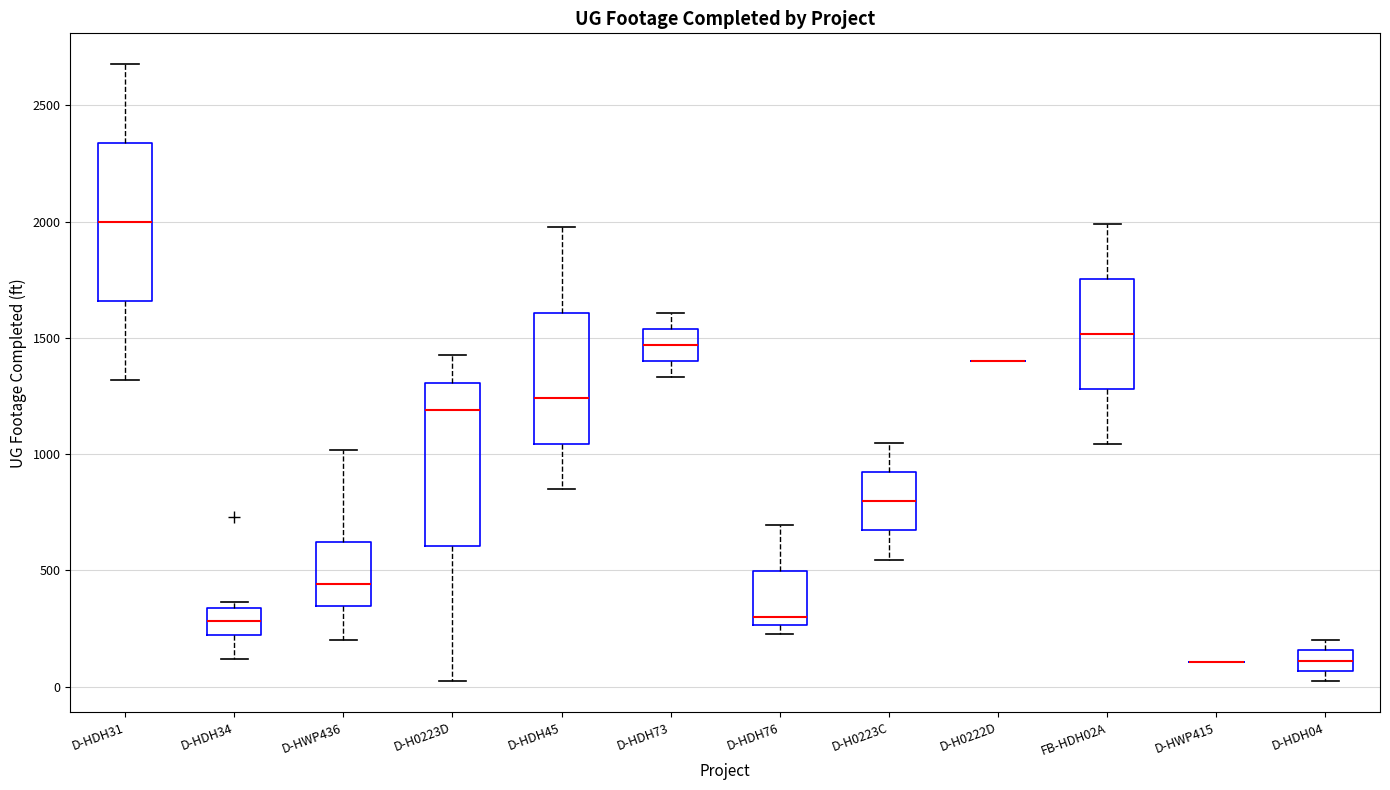

Reading left to right, read every box against the y-axis: the position of its median line, the range the box covers, and the ends of its whiskers. The values are not printed on the chart, so give them approximately, as read against the axis.

D-HDH31: median 2000, box 1650 to 2350, whiskers 1300 to 2700
D-HDH34: median 300, box 200 to 350, whiskers 100 to 350 (just above the box's upper edge)
D-HWP436: median 450, box 350 to 600, whiskers 200 to 1000
D-H0223D: median 1200, box 600 to 1300, whiskers 0 to 1450
D-HDH45: median 1250, box 1050 to 1600, whiskers 850 to 2000
D-HDH73: median 1450, box 1400 to 1550, whiskers 1350 to 1600
D-HDH76: median 300, box 250 to 500, whiskers 250 (just below the box's lower edge) to 700
D-H0223C: median 800, box 650 to 900, whiskers 550 to 1050
D-H0222D: box collapsed to a line at 1400, whiskers 1400 to 1400
FB-HDH02A: median 1500, box 1300 to 1750, whiskers 1050 to 2000
D-HWP415: box collapsed to a line at 100, whiskers 100 to 100
D-HDH04: median 100, box 50 to 150, whiskers 0 to 200